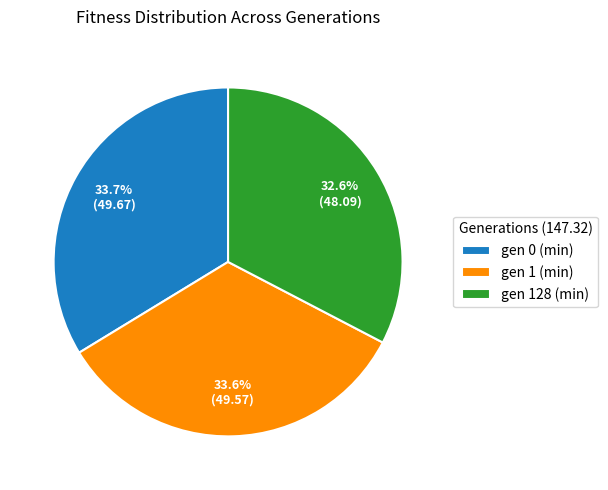

How many segments does this pie chart have?

3